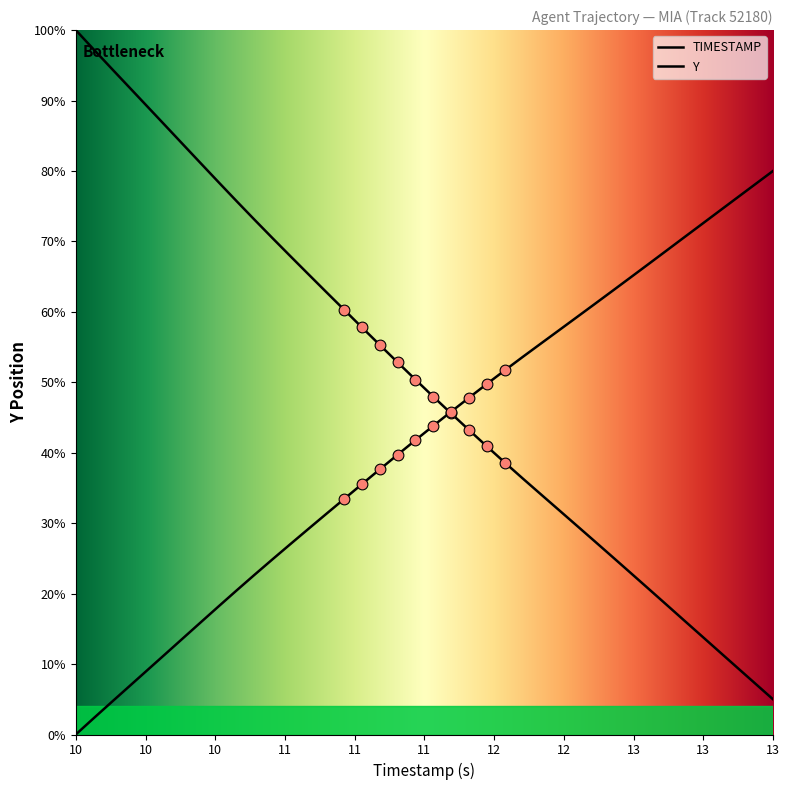

At which category is the sum across all series the highest?

10